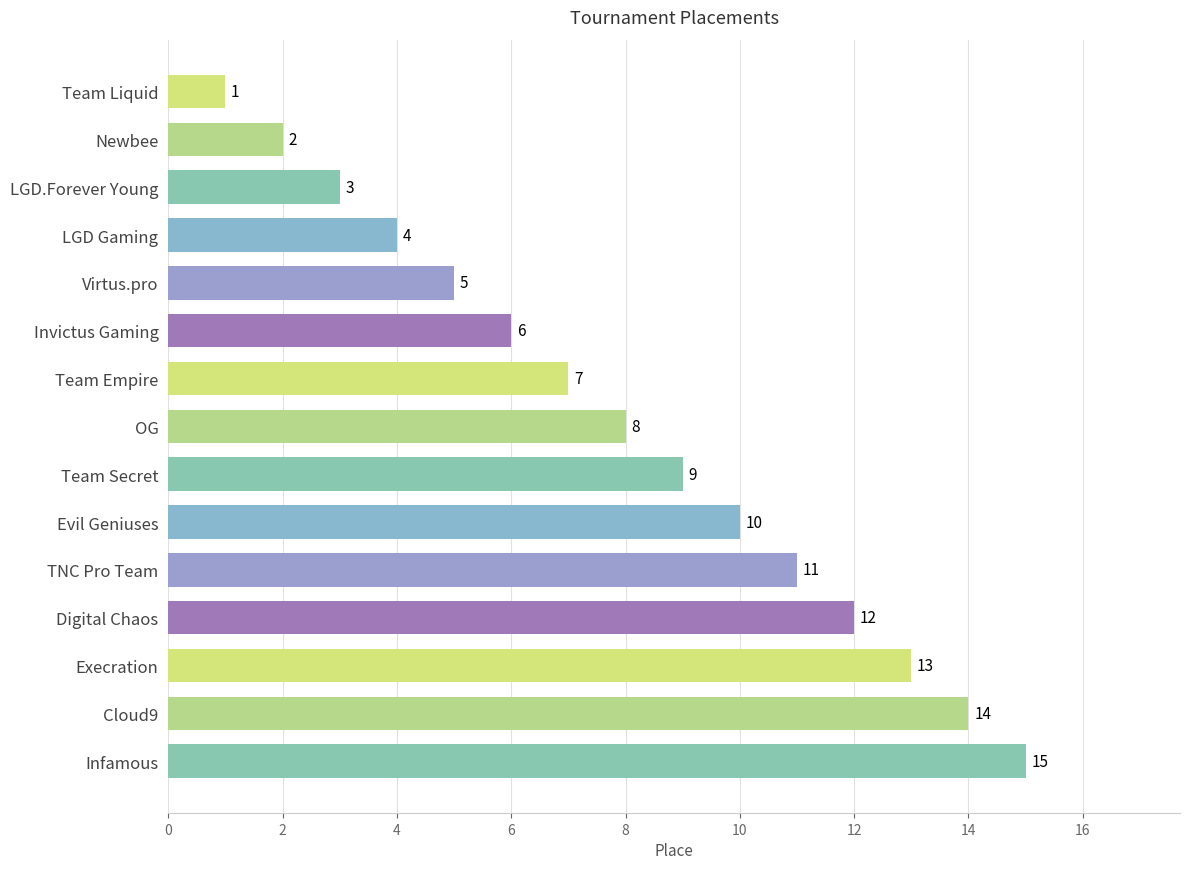

List the labels in order of value, smallest first.

Team Liquid, Newbee, LGD.Forever Young, LGD Gaming, Virtus.pro, Invictus Gaming, Team Empire, OG, Team Secret, Evil Geniuses, TNC Pro Team, Digital Chaos, Execration, Cloud9, Infamous